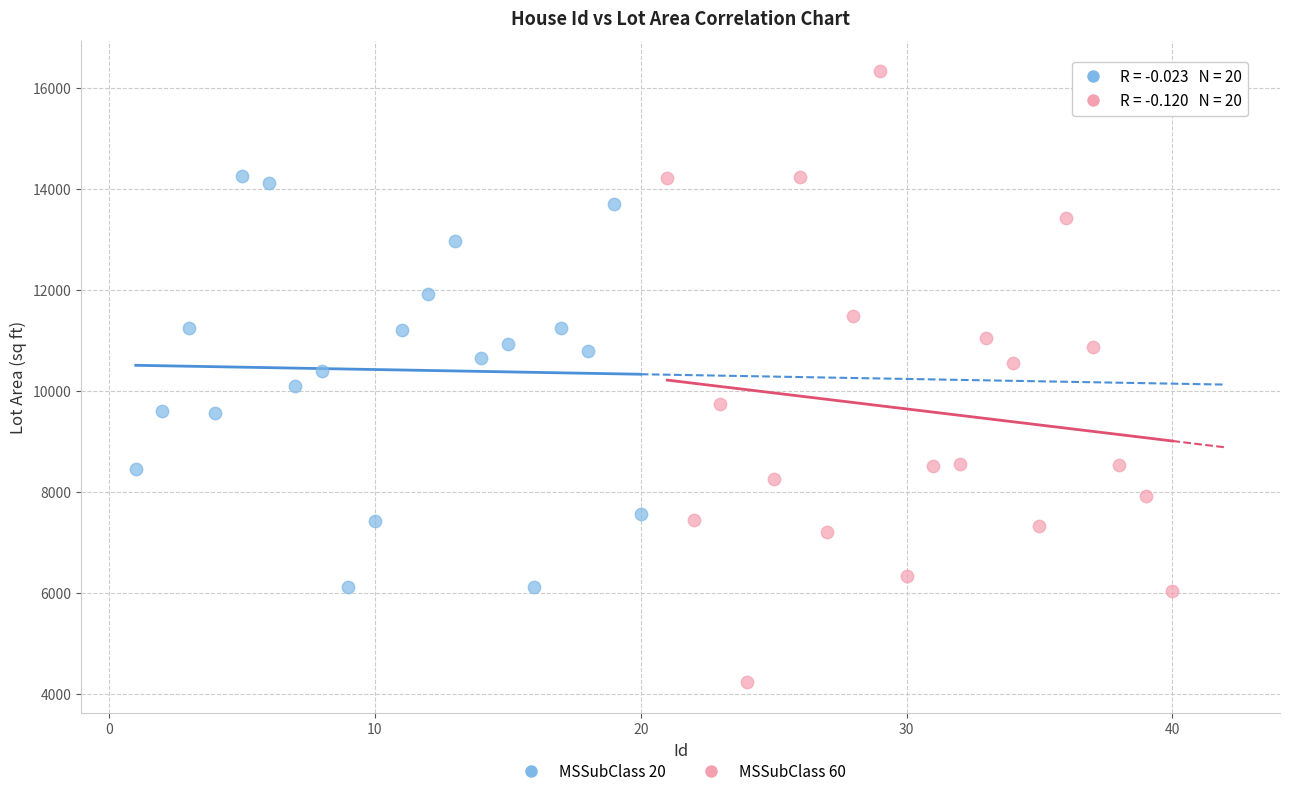

Which series has the largest Y range (max minus min)?

MSSubClass 60